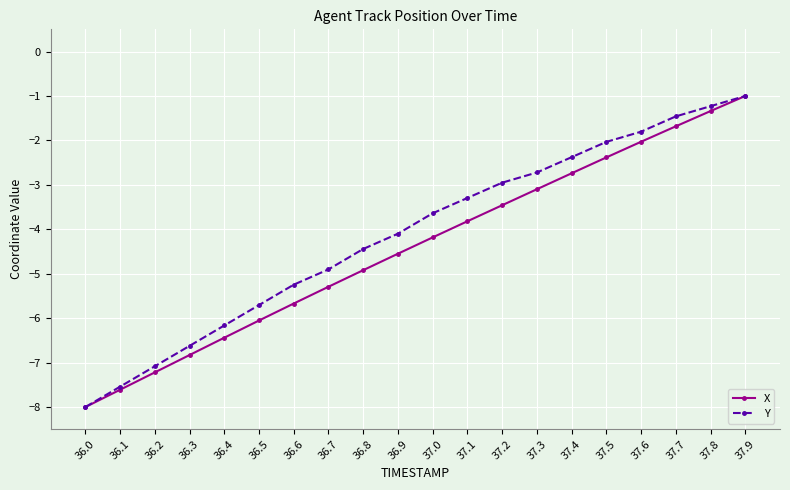

Is it true that Y equals -1.0 at 37.3?

False